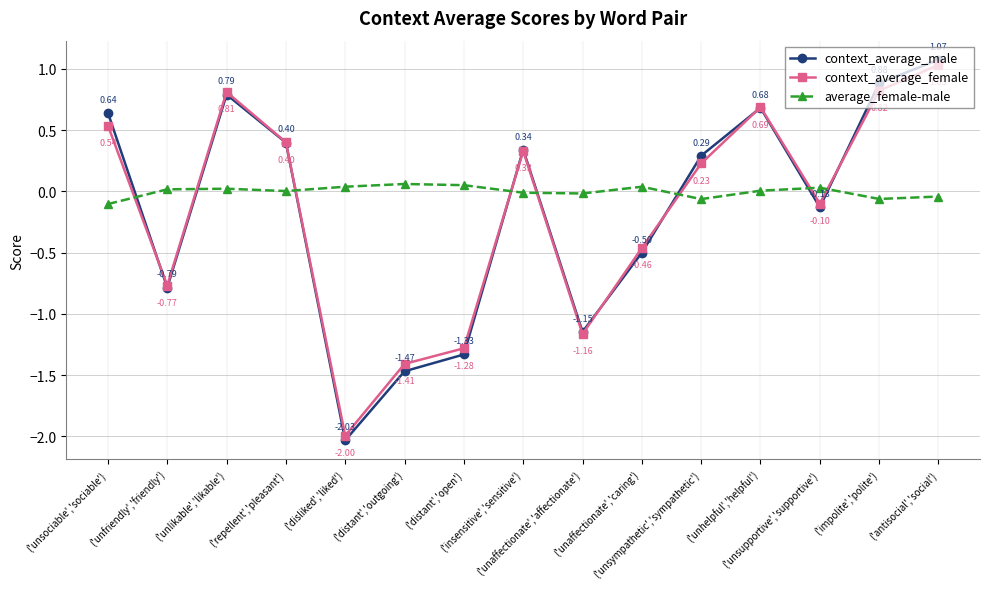

How many interior local valleys does the context_average_male series have?

4